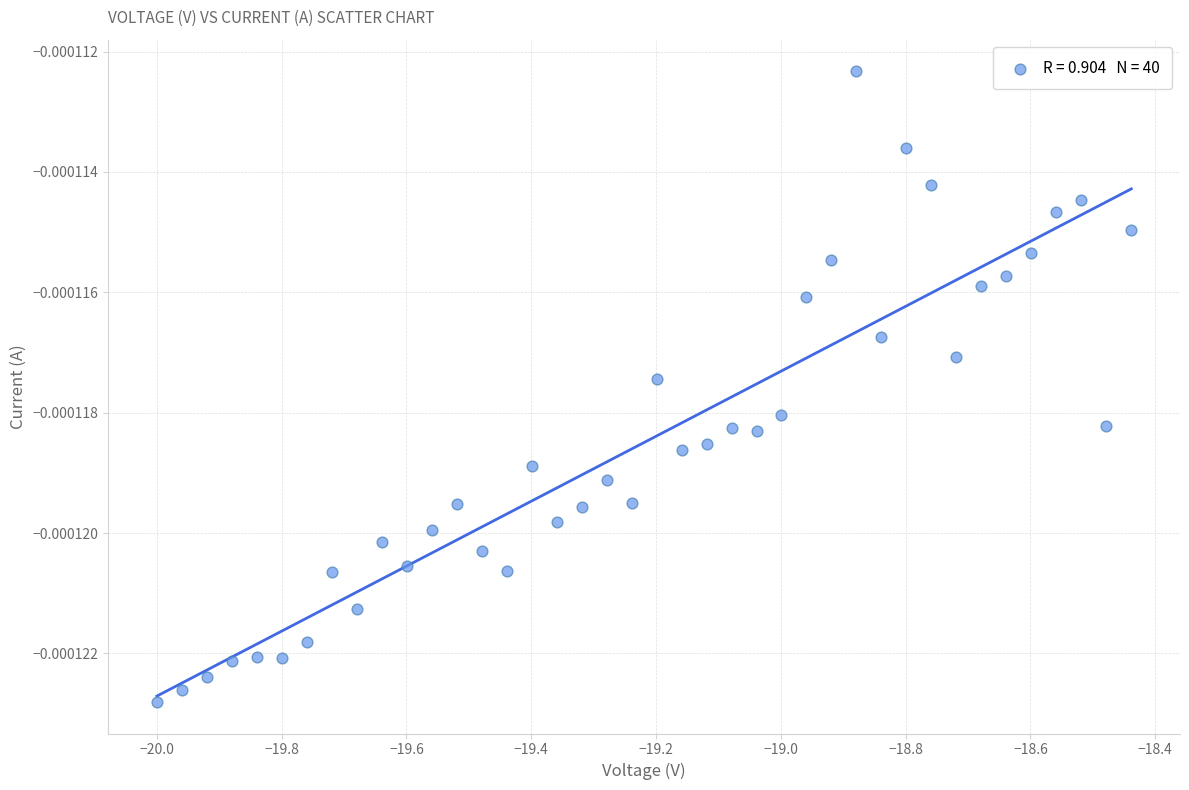

What is the range of X values (max minus min)?

1.6